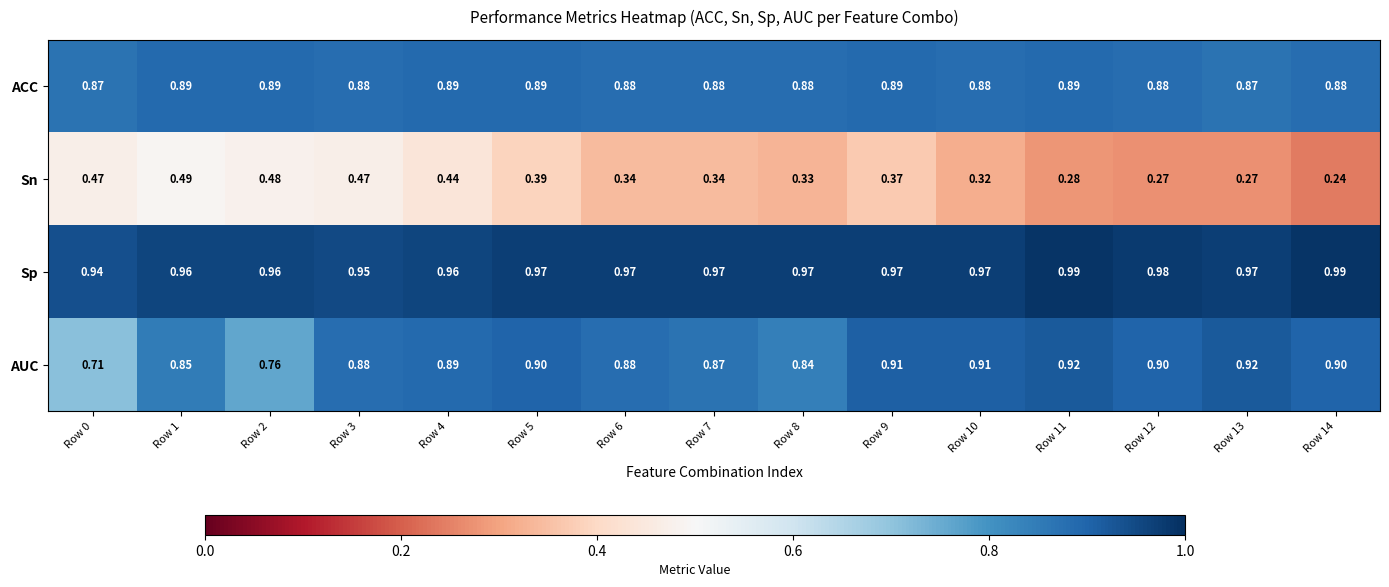

At Row 14, list the series in order from largest to smallest.

Sp, AUC, ACC, Sn